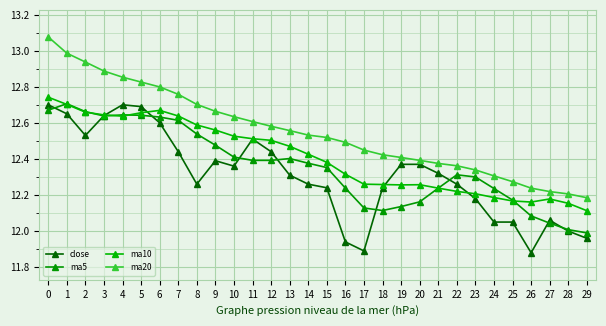

What is the value of the ma20 point at the 2nd from the left?

13.0